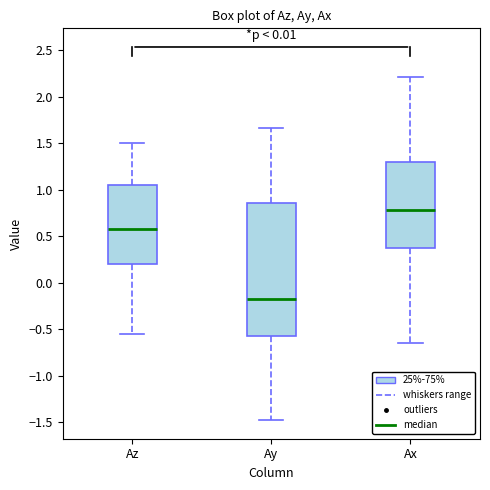

Comparing the boxes themselves (not the whiskers), which one is the tallest?

Ay